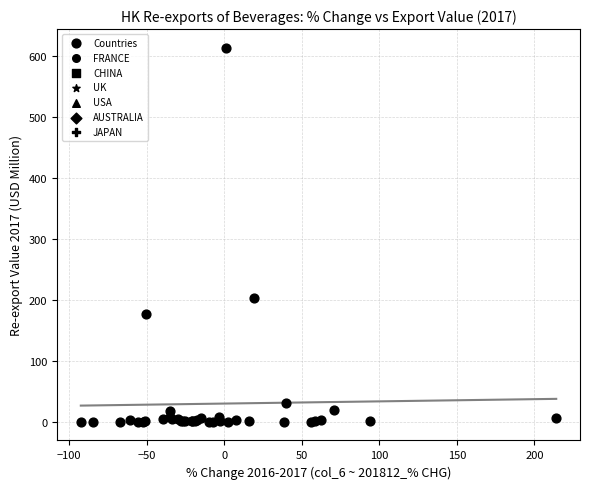

What Y value in the scatter plot is closest to 306?

203.5